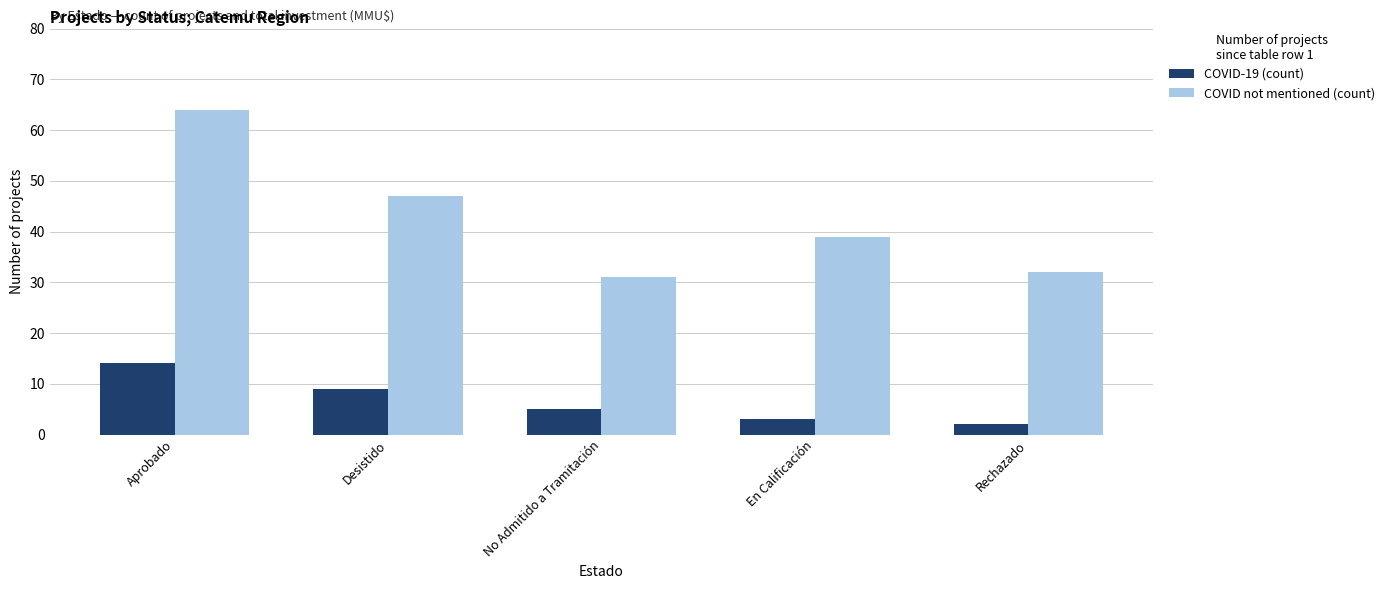

Rank the series by their average value, from highest to lowest.

COVID not mentioned (count), COVID-19 (count)